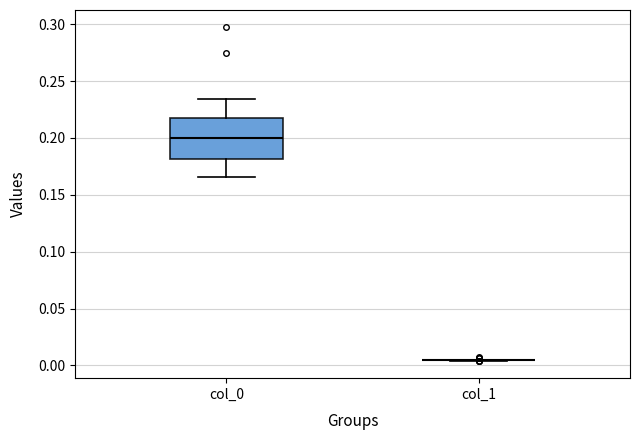

Reading left to right, transcribe this box plot: for each box, give where its median line is, the range the box spans, and where its two whiskers end, as read against the y-axis. The values are not printed on the chart, so give them approximately, as read against the axis.

col_0: median 0.200, box 0.180 to 0.220, whiskers 0.165 to 0.235
col_1: box collapsed to a line at 0.005, whiskers 0.005 to 0.005